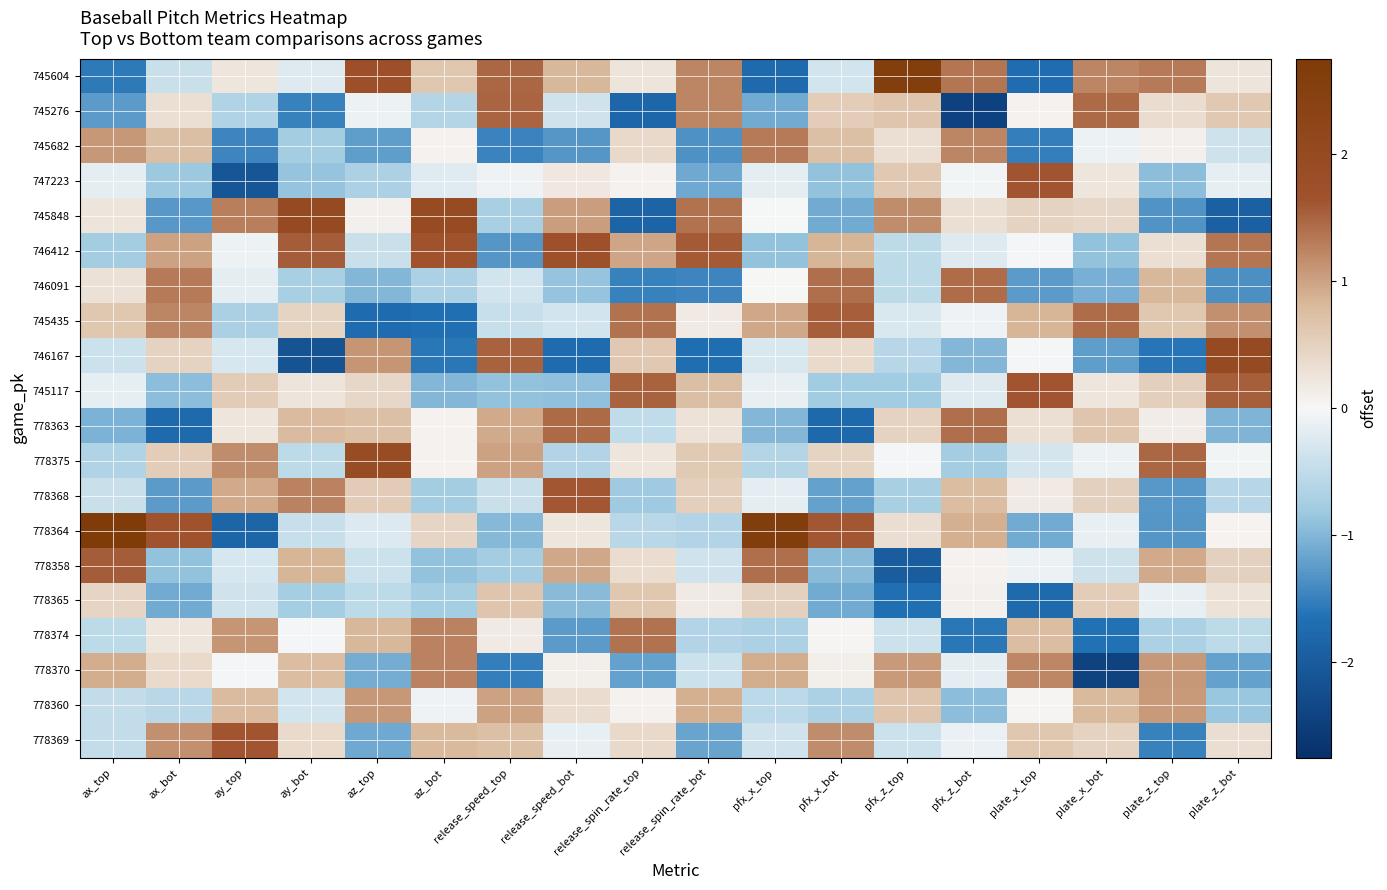

At which category is the sum across all series the highest?

release_speed_bot